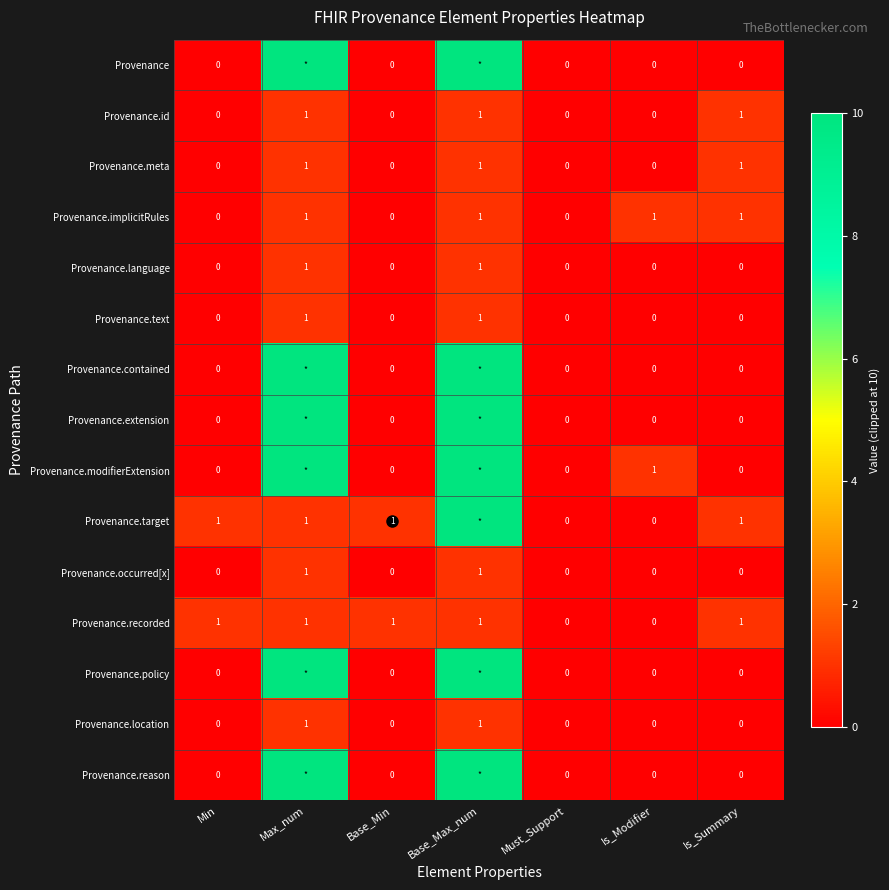

The value of Provenance.language at Is_Summary is 0. True or false?

True